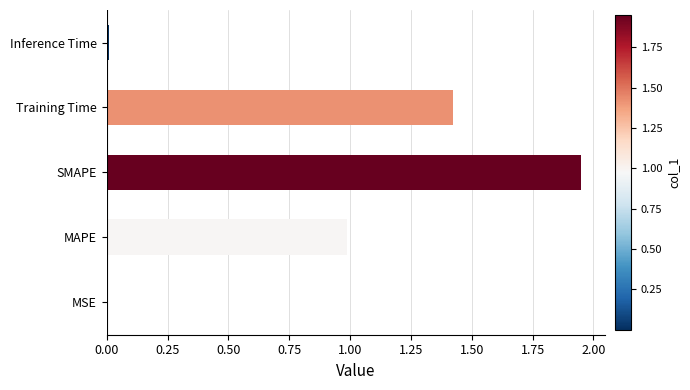

The value at Inference Time is 0.0. True or false?

True